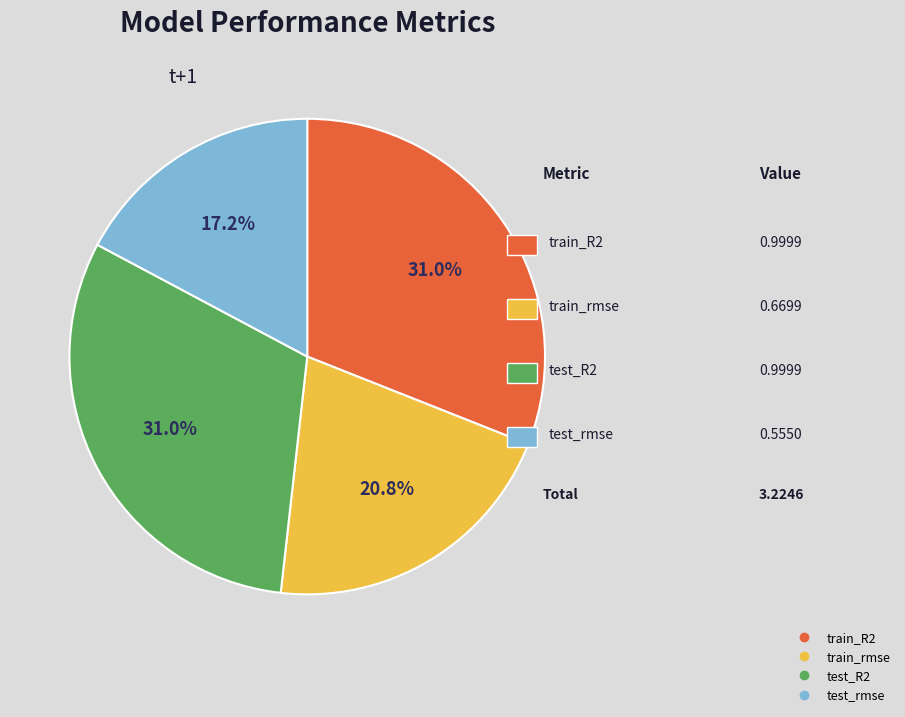

Between test_rmse and train_R2, which is larger?

train_R2